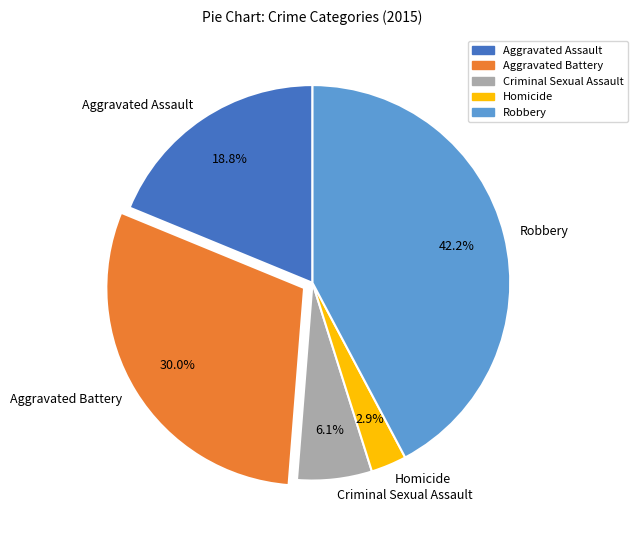

Which slice is the largest?

Robbery